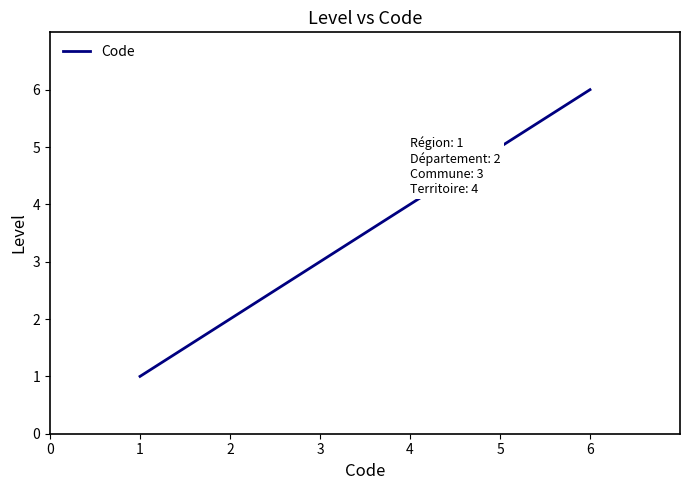

What is the minimum value shown in the chart?

1